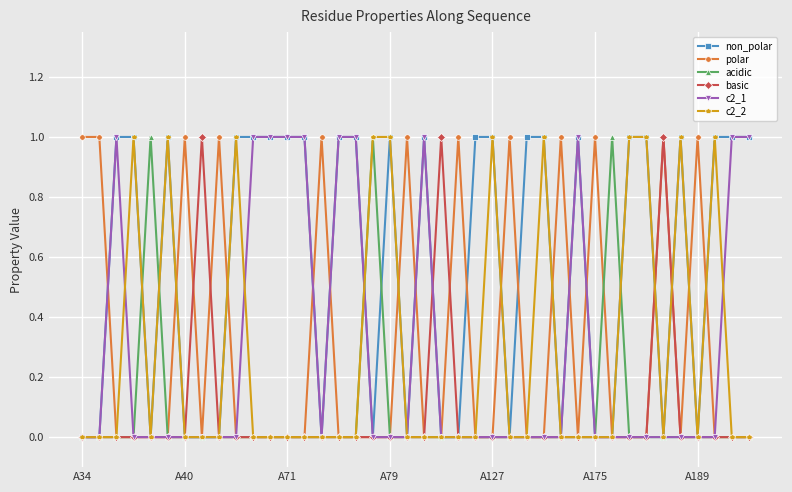

Which series has the largest total across all categories?

non_polar